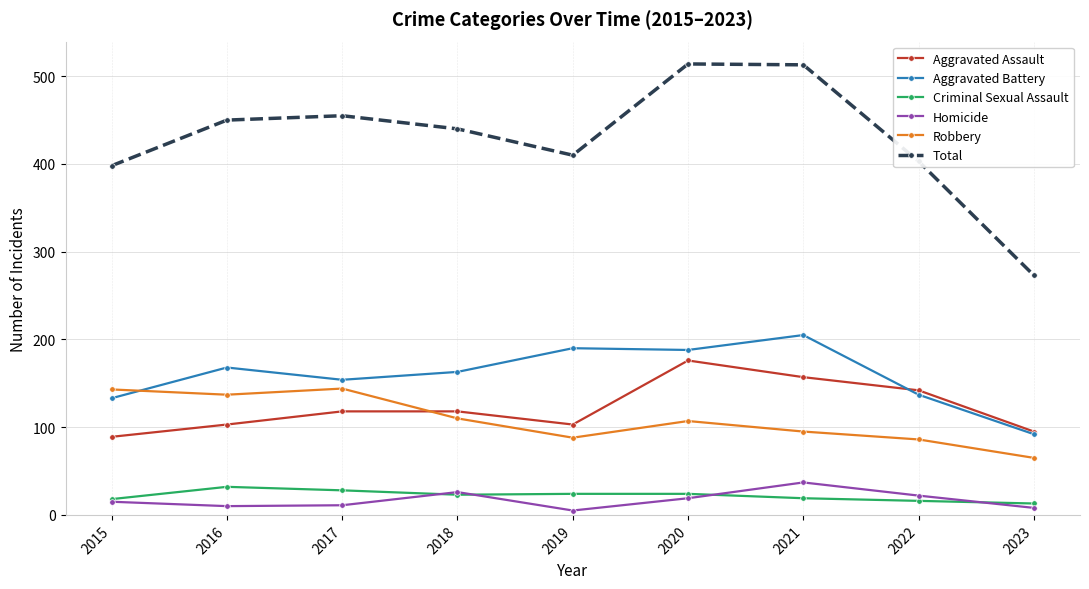

True or false: Aggravated Battery and Total cross at least once.

False